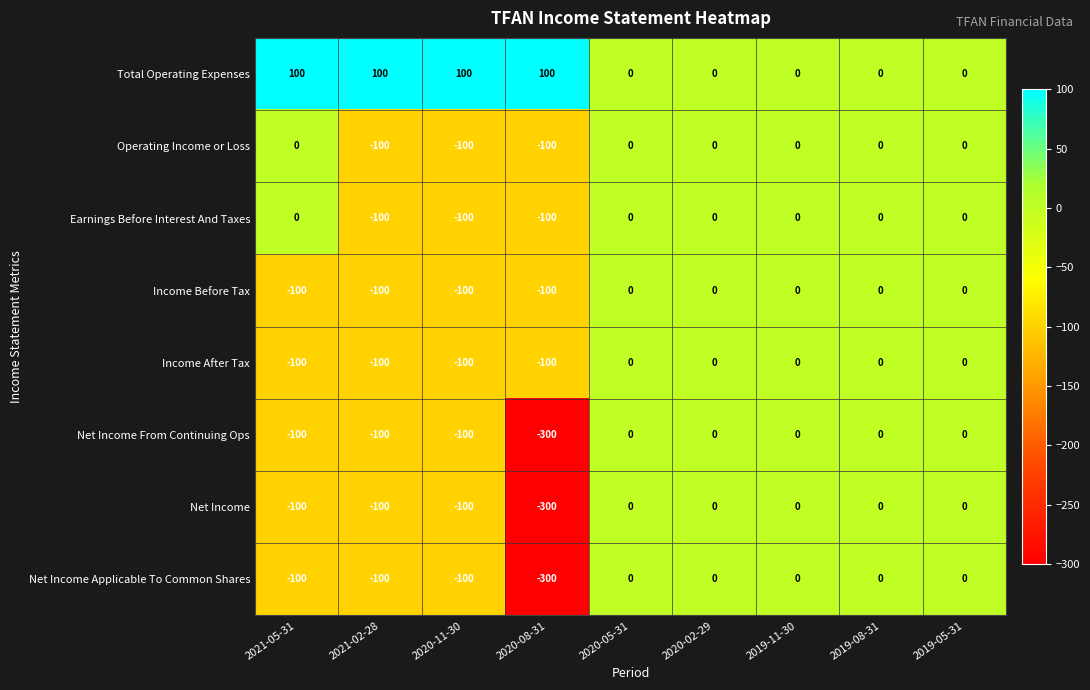

True or false: Net Income From Continuing Ops has a value of -100 at 2021-02-28.

True